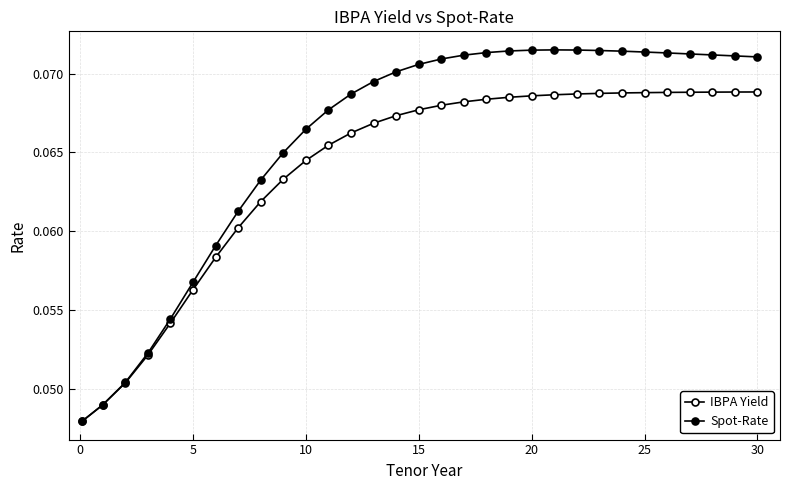

How many data points does each series have?

31